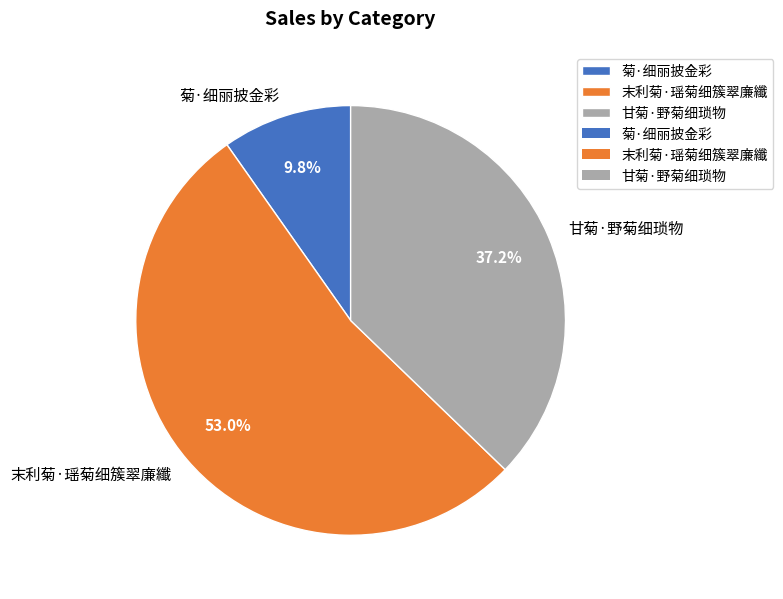

What percentage do 末利菊·瑶菊细簇翠廉纖 and 甘菊·野菊细琐物 together represent?

90.2%